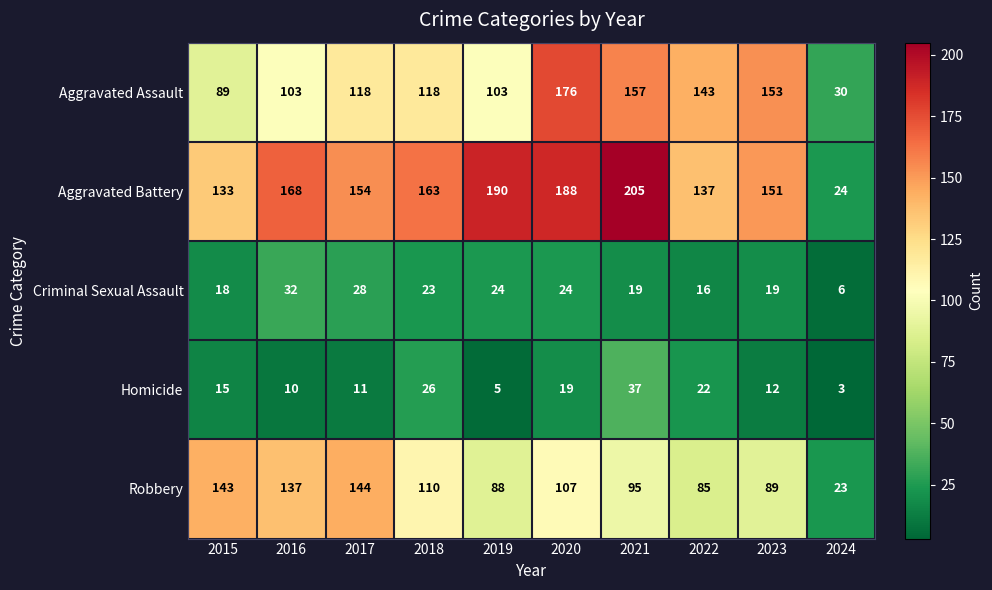

Where is Homicide nearest to the value 20?

2020